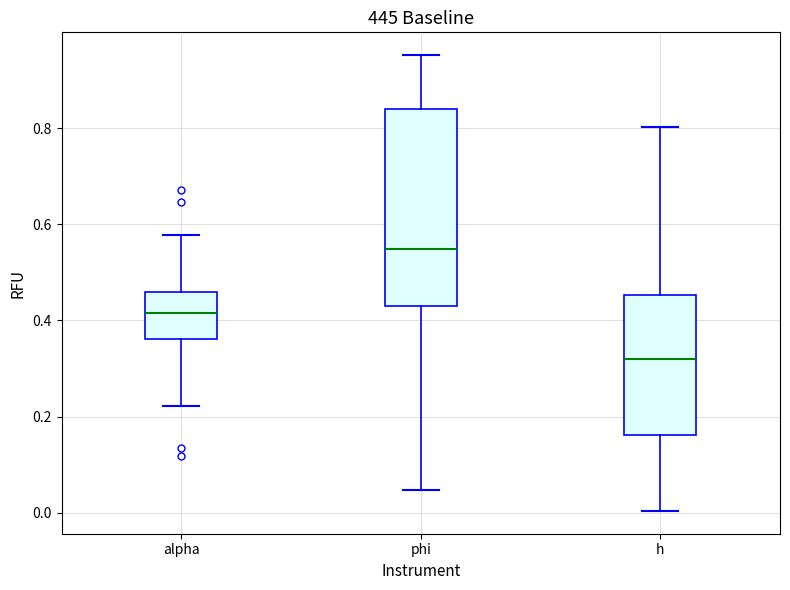

Comparing the boxes themselves (not the whiskers), which one is the tallest?

phi